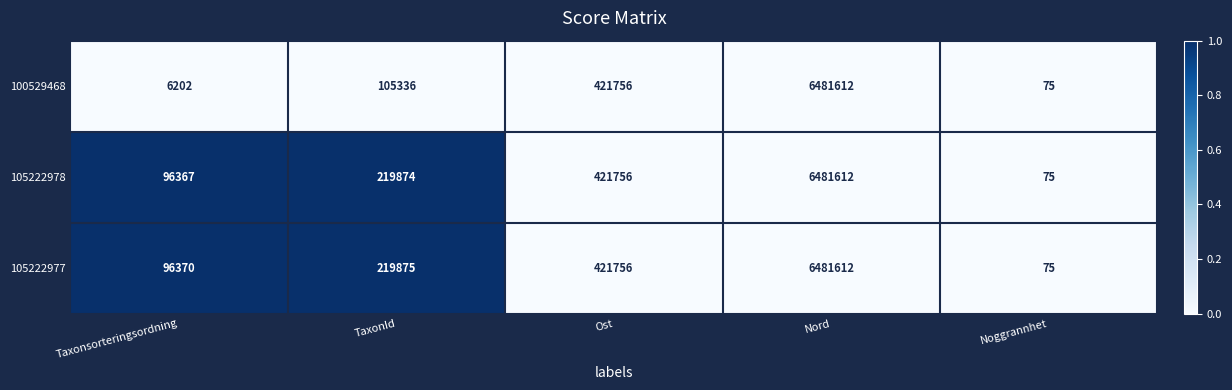

How many data points does each series have?

5